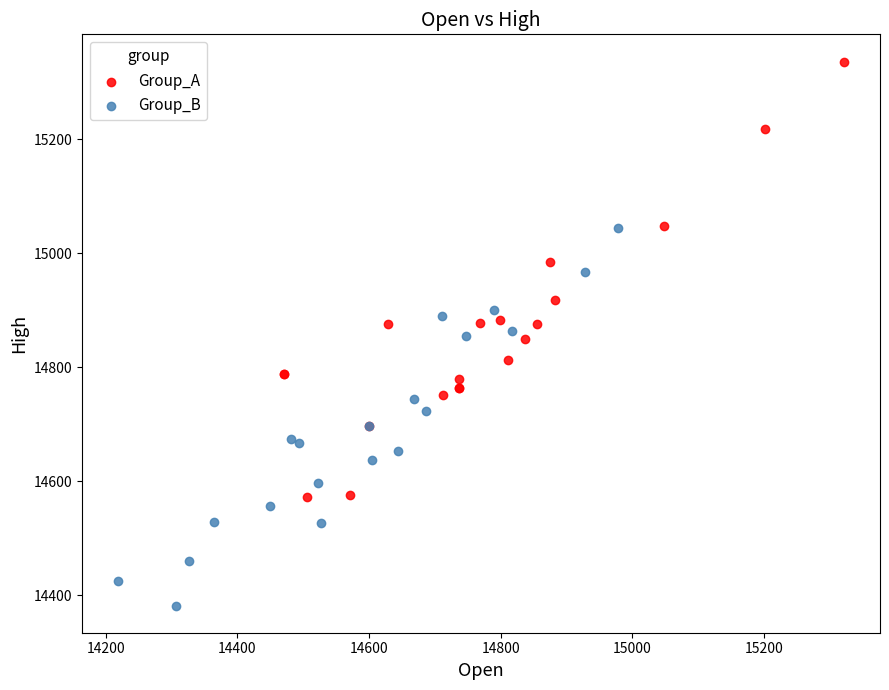

What are all the series names shown in the legend?

Group_A, Group_B